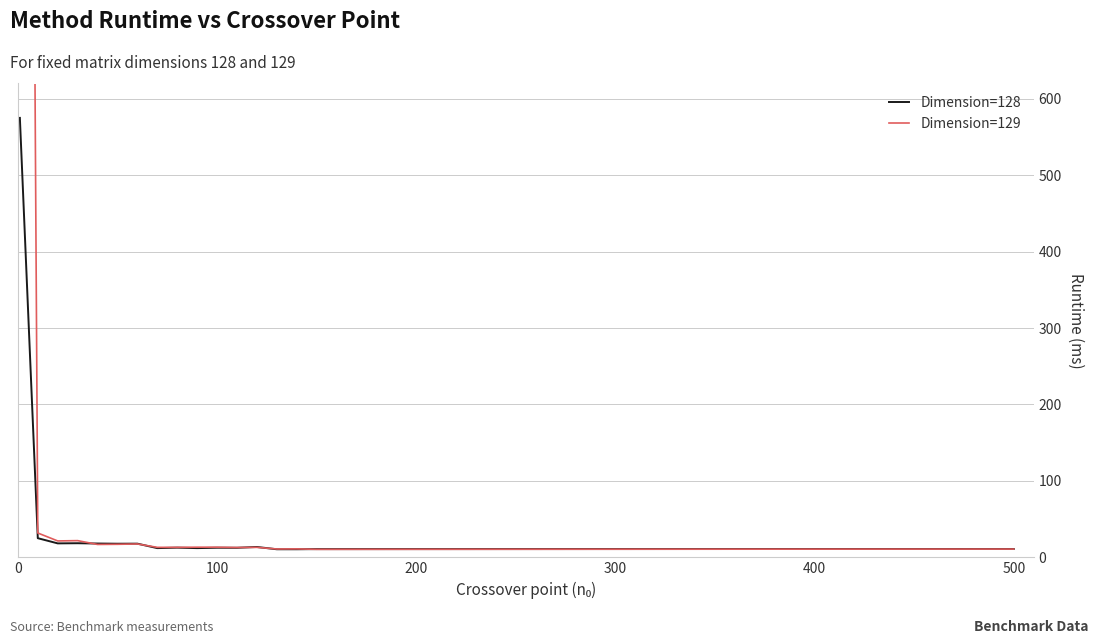

Reading left to right, list all the values displayed in this chart.

Dimension=128: 575.0	25.0	18.2	18.4	18.0	17.8	17.8	12.0	12.6	12.0	12.5	12.4	13.5	10.5	10.5	10.7	10.9
Dimension=129: 3823.0	31.8	21.4	21.8	16.8	17.0	17.4	13.0	13.0	13.2	13.2	12.8	13.0	10.9	11.0	10.4	10.8